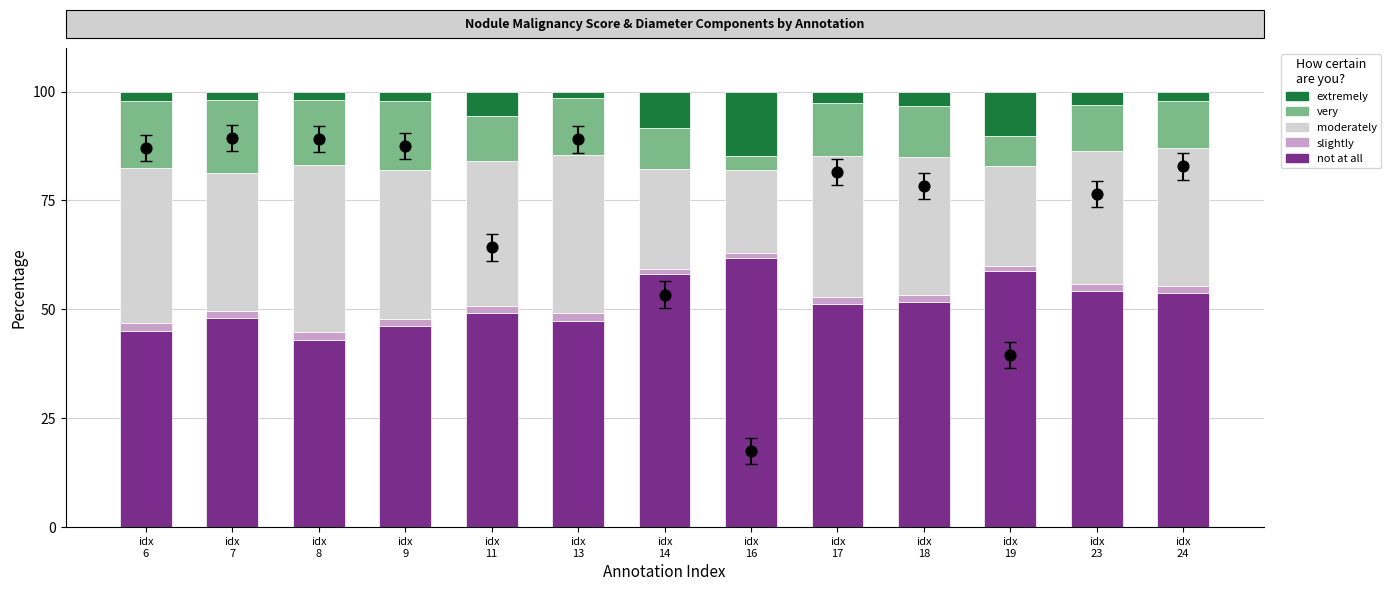

Which series contains the highest Y value?

not at all